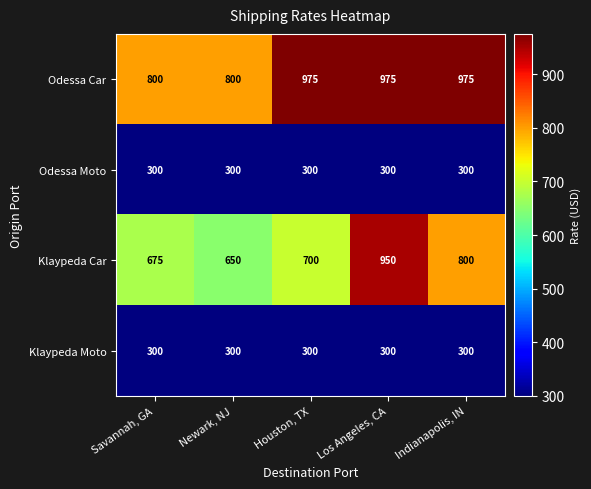

Which series has the largest total across all categories?

Odessa Car